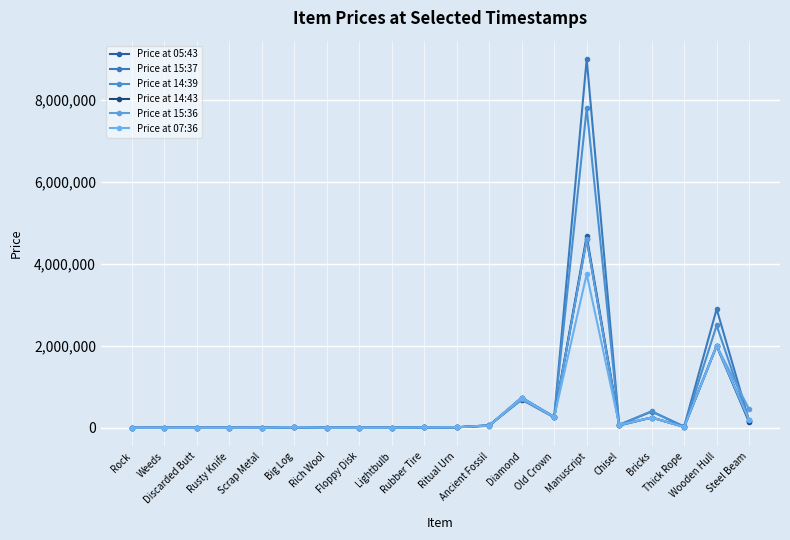

At which label does Price at 05:43 reach its peak?

Manuscript